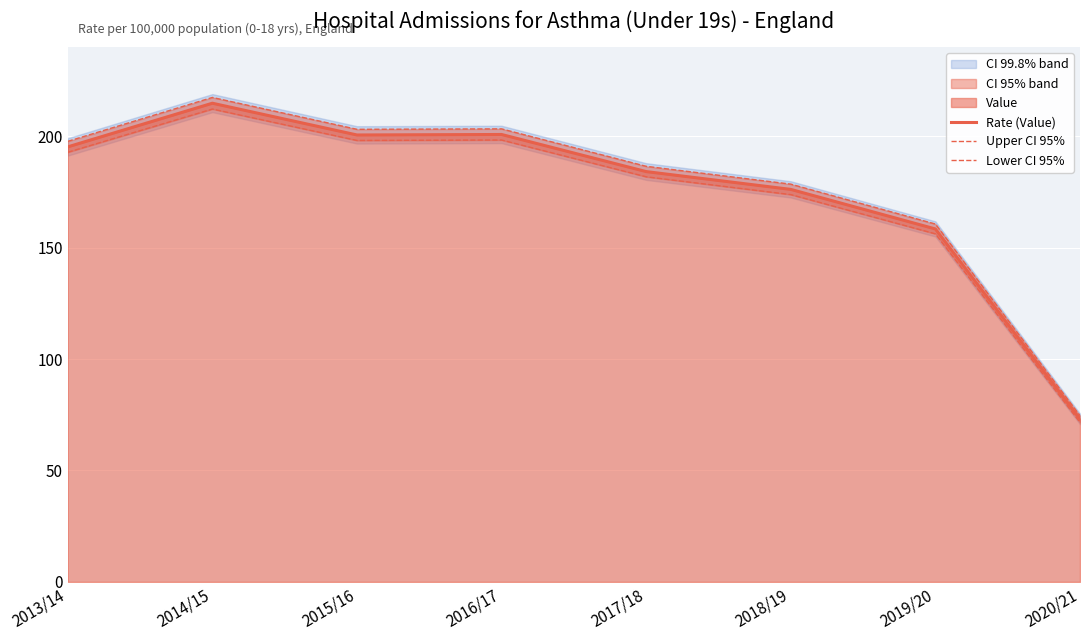

At which label does Rate (Value) first exceed 195?

2013/14